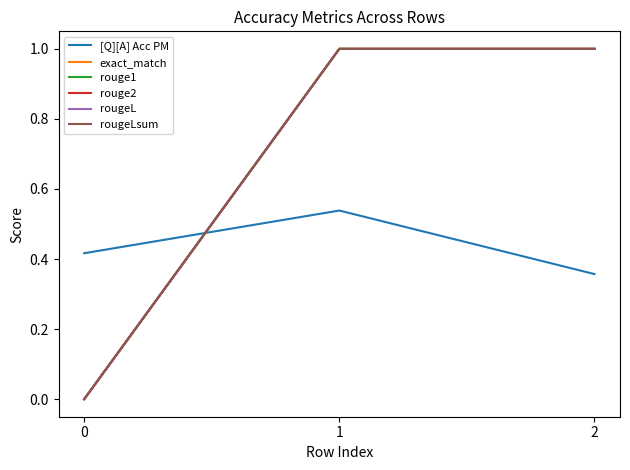

What is the sum of the [Q][A] Acc PM values at 2 and 1?

0.9